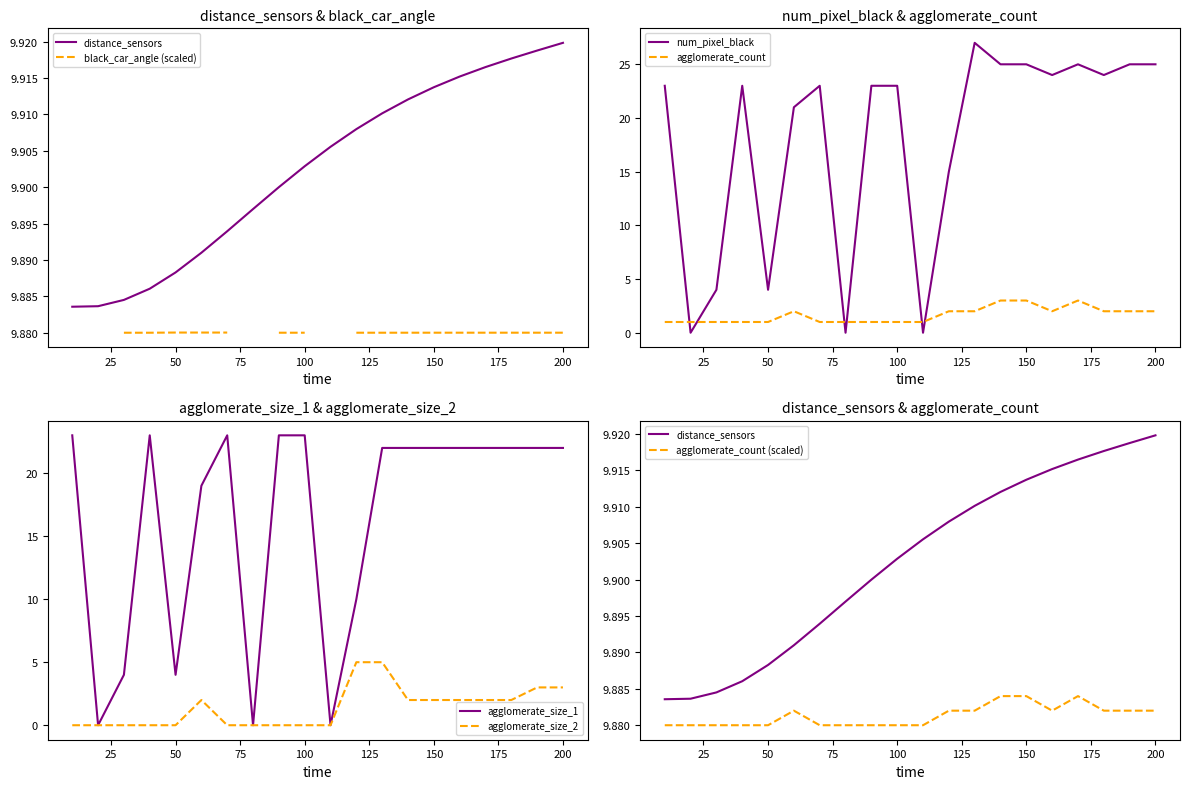

What is the highest value of the num_pixel_black series?

27